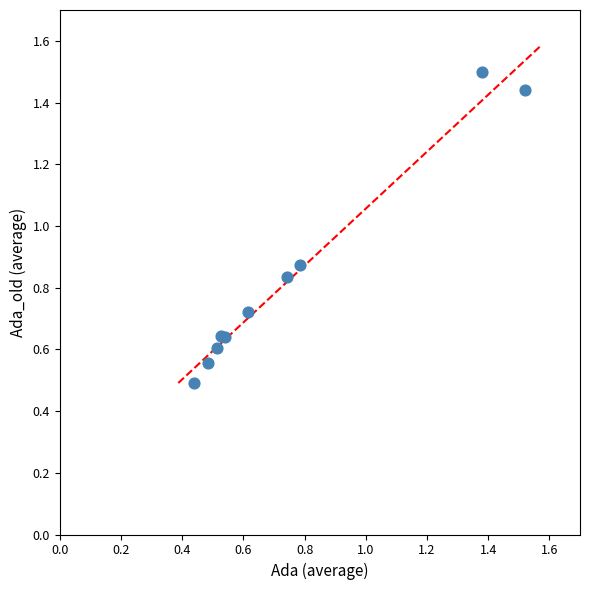

What Y value in the scatter plot is closest to 0?

0.5